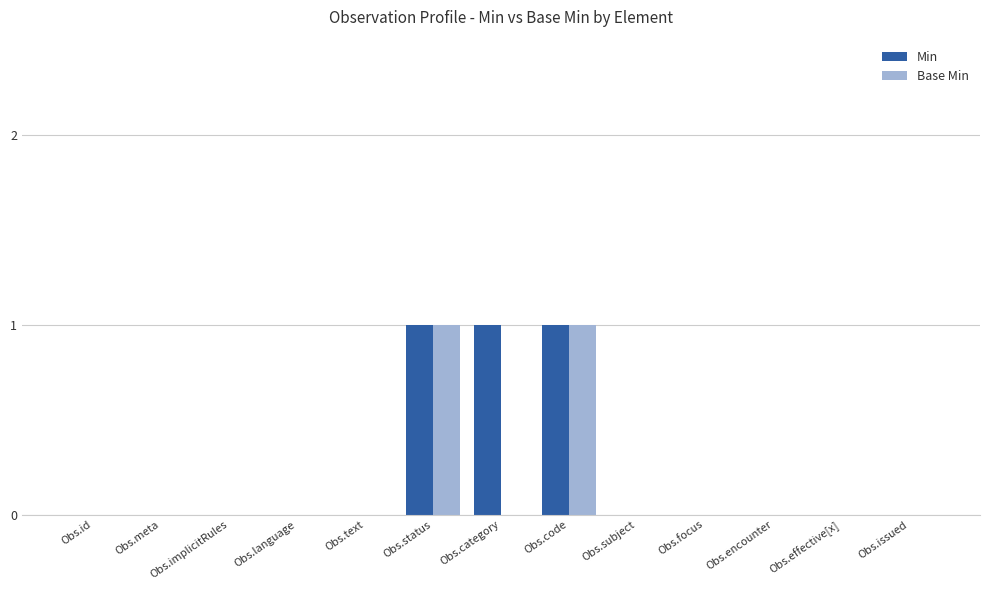

The value of Min at Obs.language is 0. True or false?

True